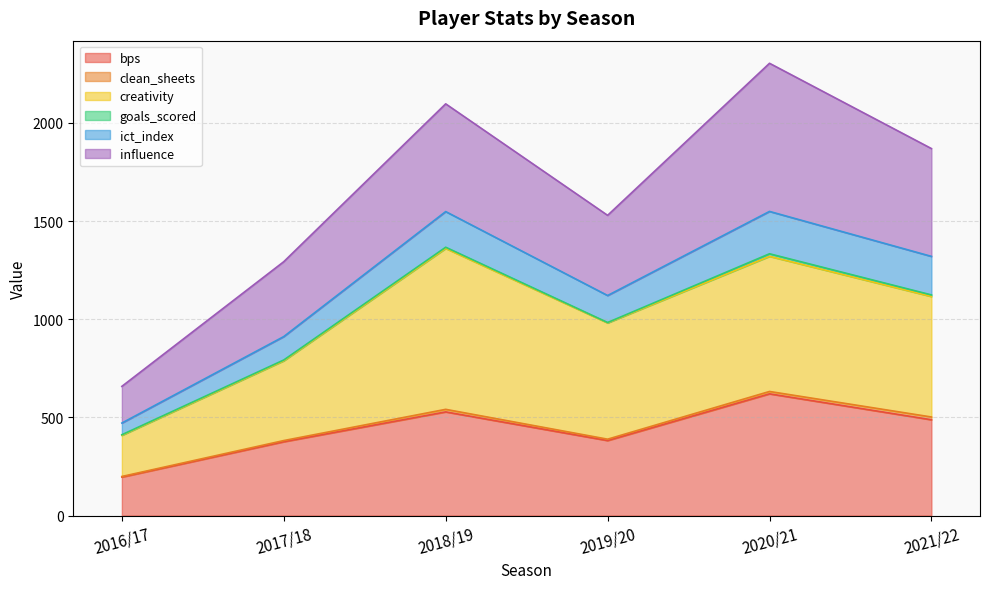

At which label does bps reach its minimum?

2016/17